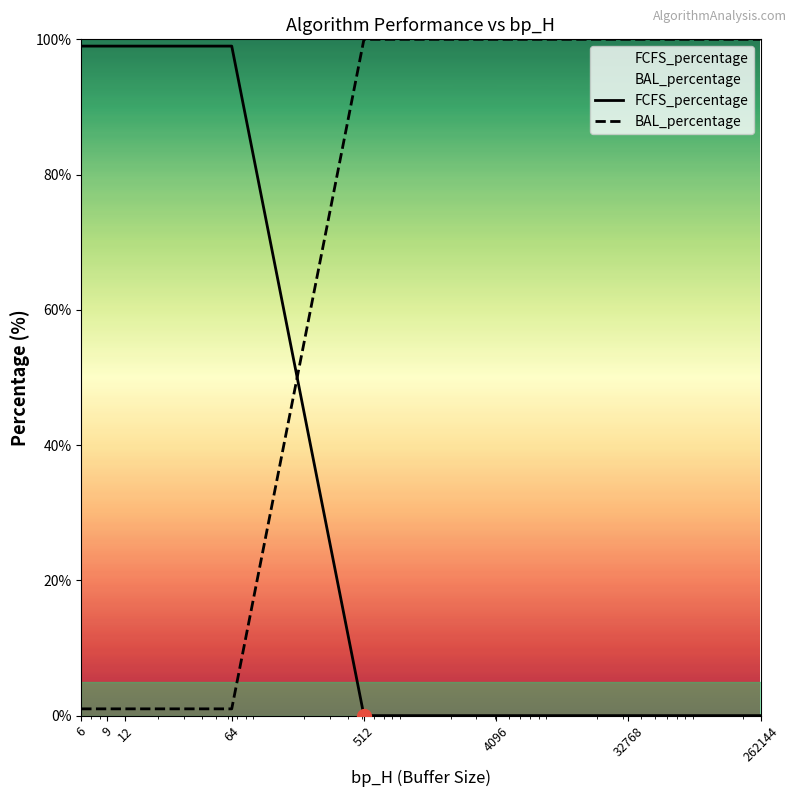

Which series changed the most between 6 and 262144?

FCFS_percentage